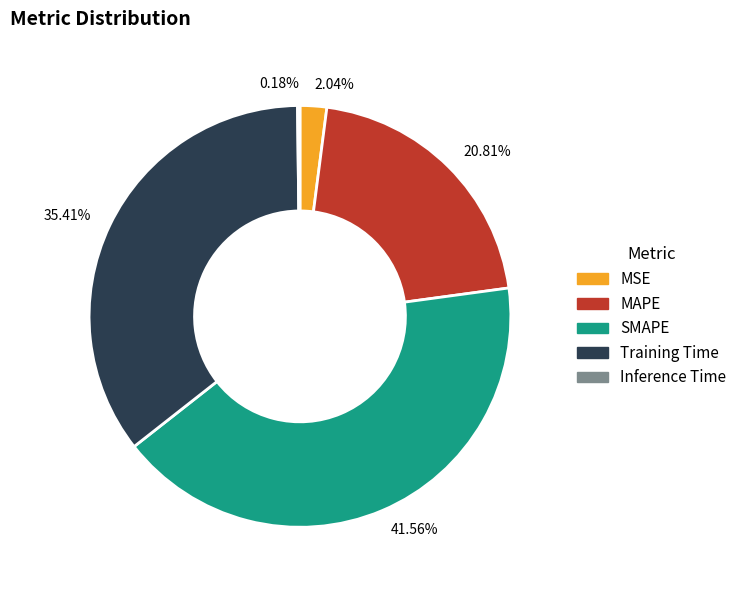

Is the sum of SMAPE and Training Time greater than half?

Yes